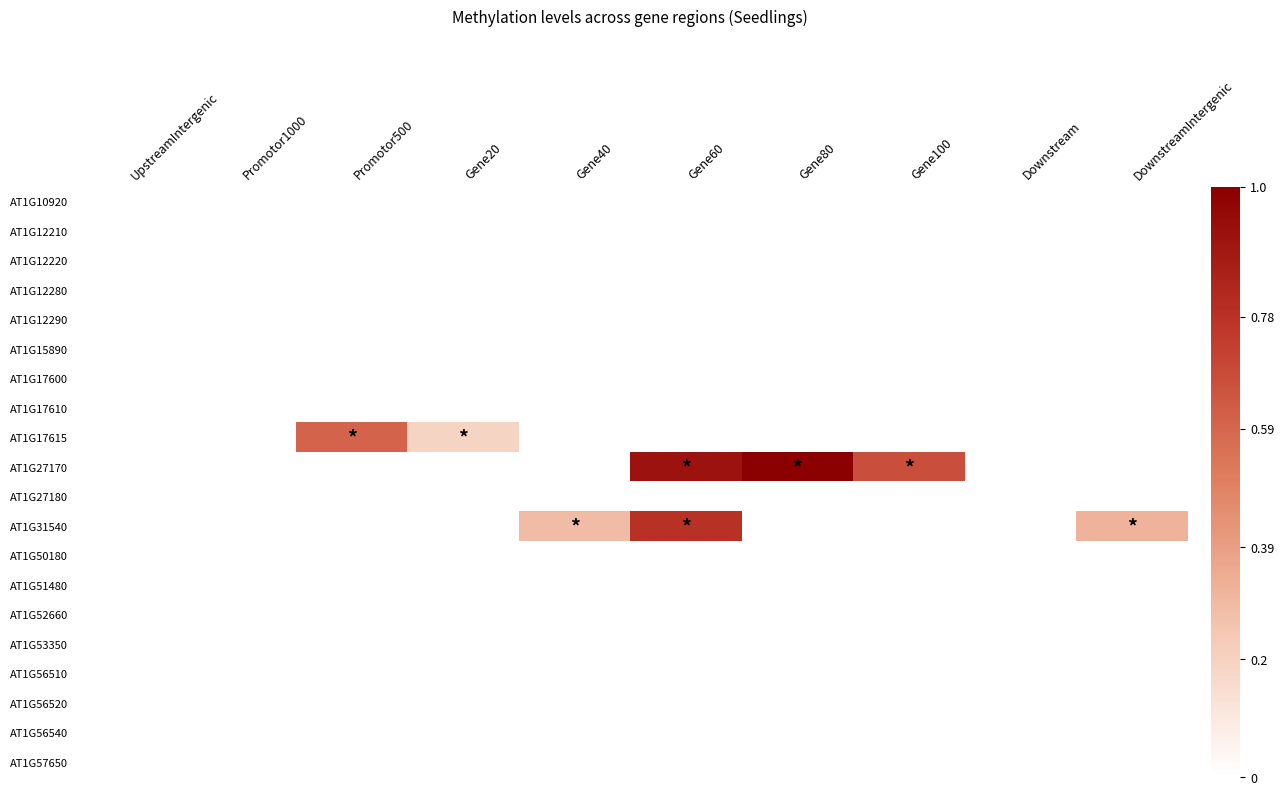

Which series has the largest range (max minus min)?

AT1G27170